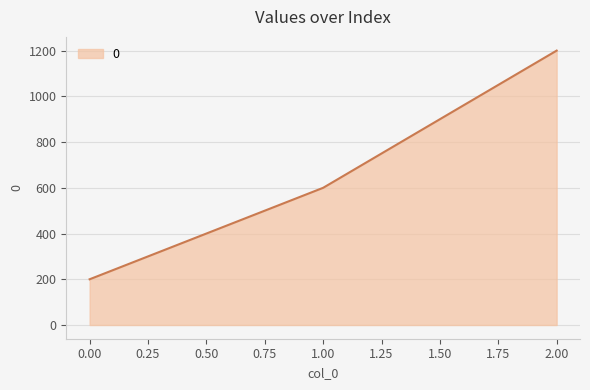

Rank the categories by value from lowest to highest.

0.00, 1.00, 2.00